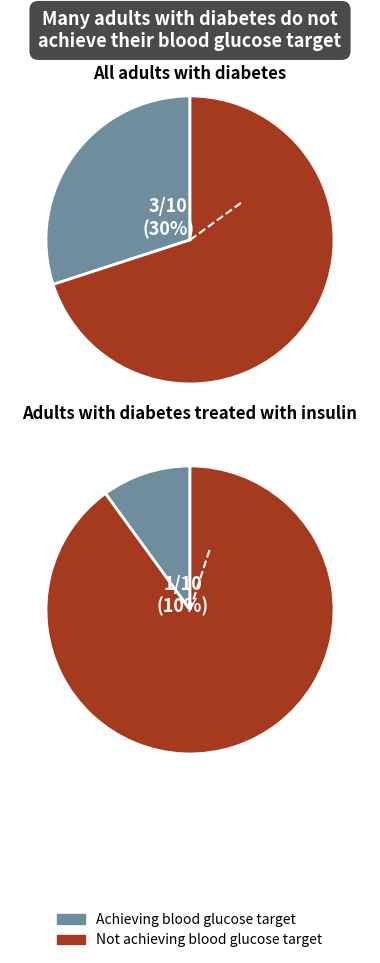

To the nearest percent, what is the difference between the 3 and 1 slice percentages?

20%